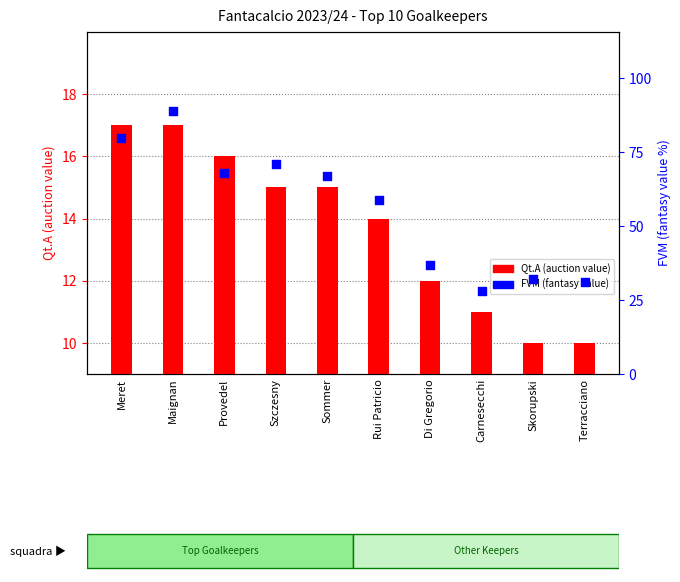

Which series has the largest total across all categories?

FVM (fantasy value)